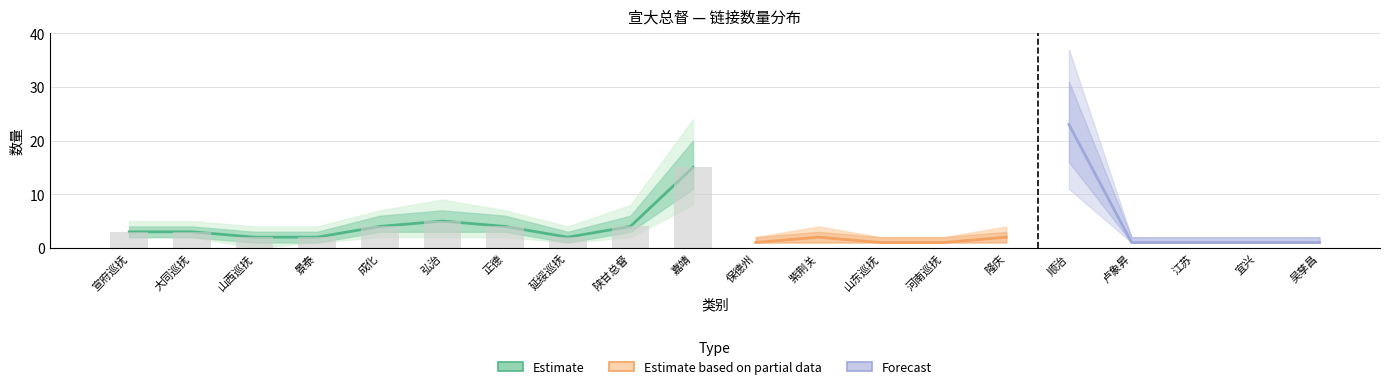

Reading right to left, transcribe all the data shown in this chart.

index: 20	19	18	17	16	15	14	13	12	11	10	9	8	7	6	5	4	3	2	1
count: 1	1	1	1	23	2	1	1	2	1	15	4	2	4	5	4	2	2	3	3